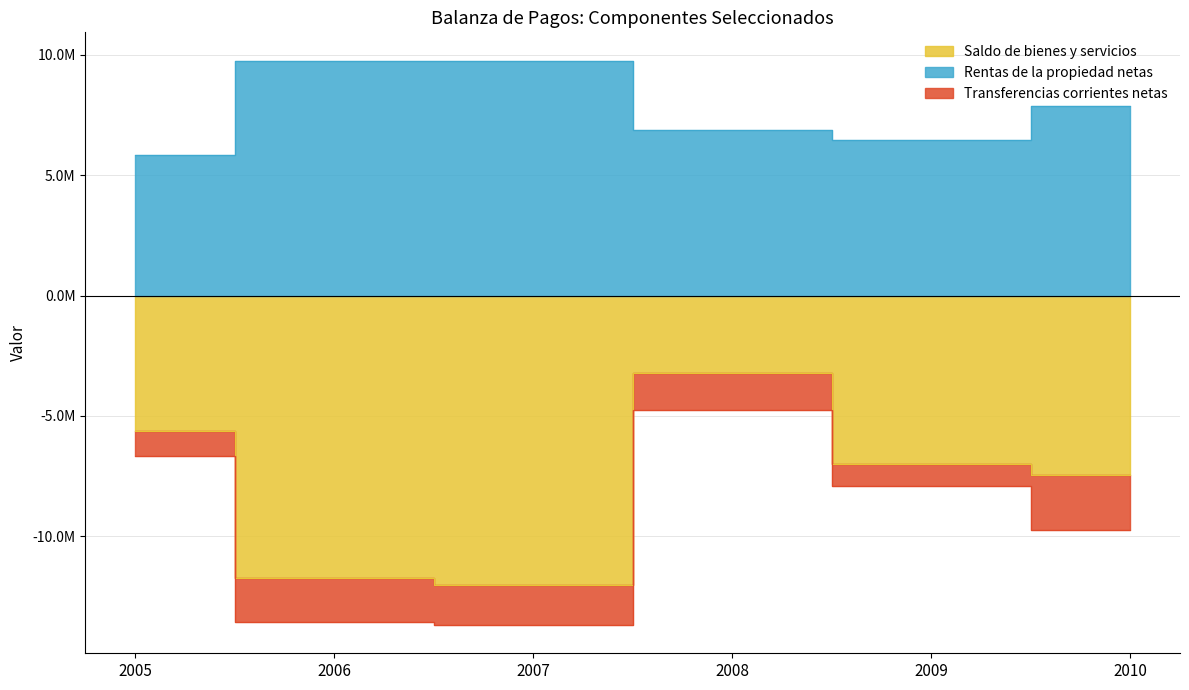

What is the difference between the highest and lowest values at 2010?

15323388